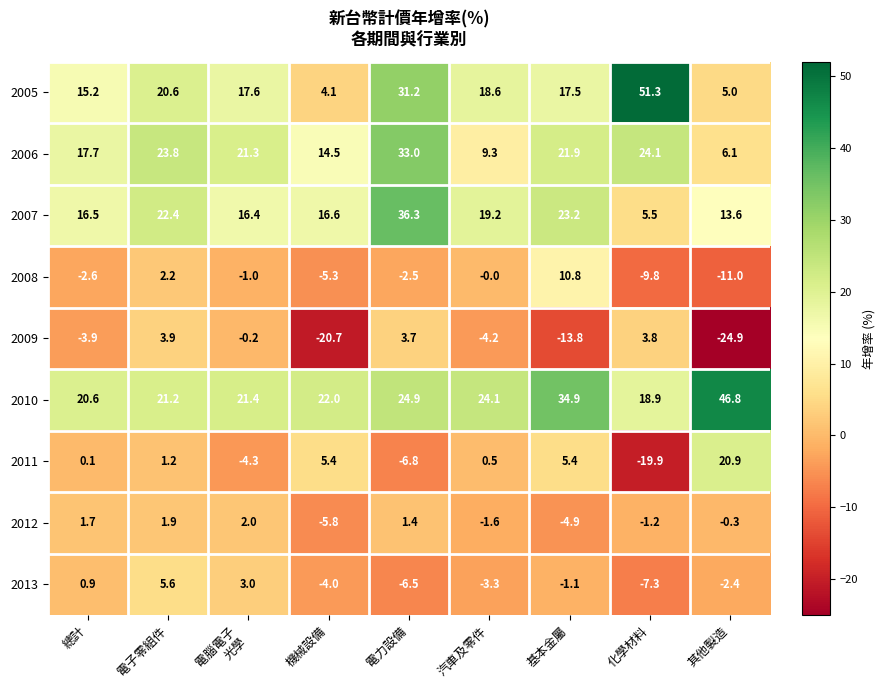

Which series has the largest total across all categories?

2010